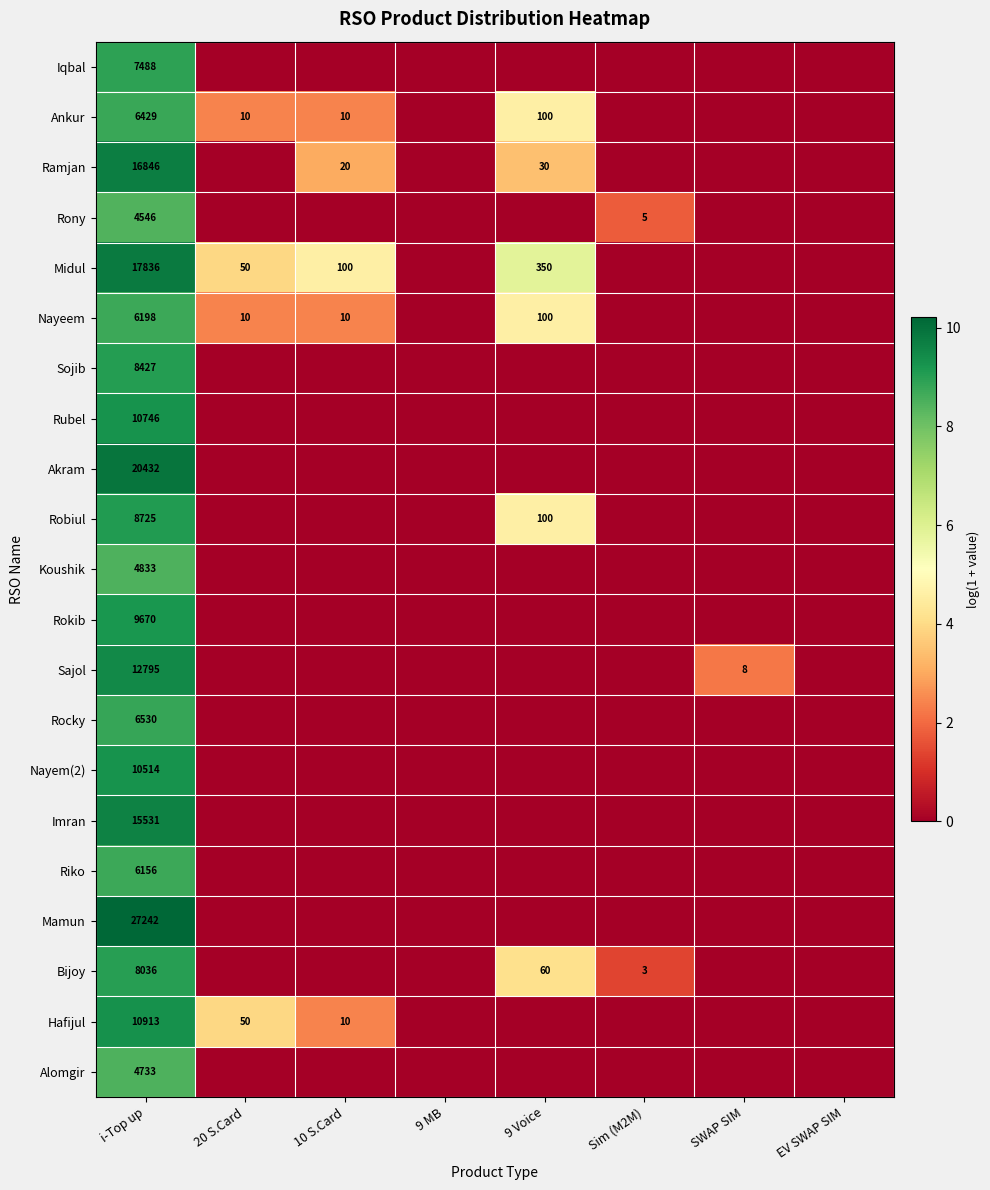

The value of Nayeem at 20 S.Card is 5. True or false?

False